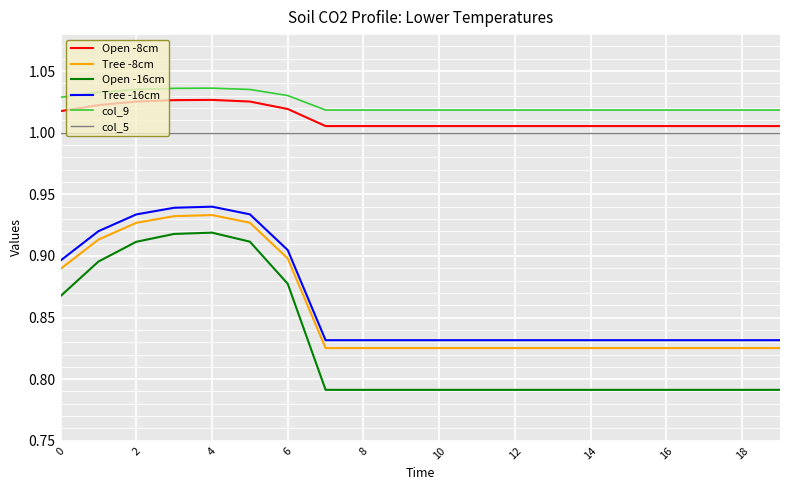

What is the difference between the second highest and second lowest values in the Tree -8cm series?

0.1